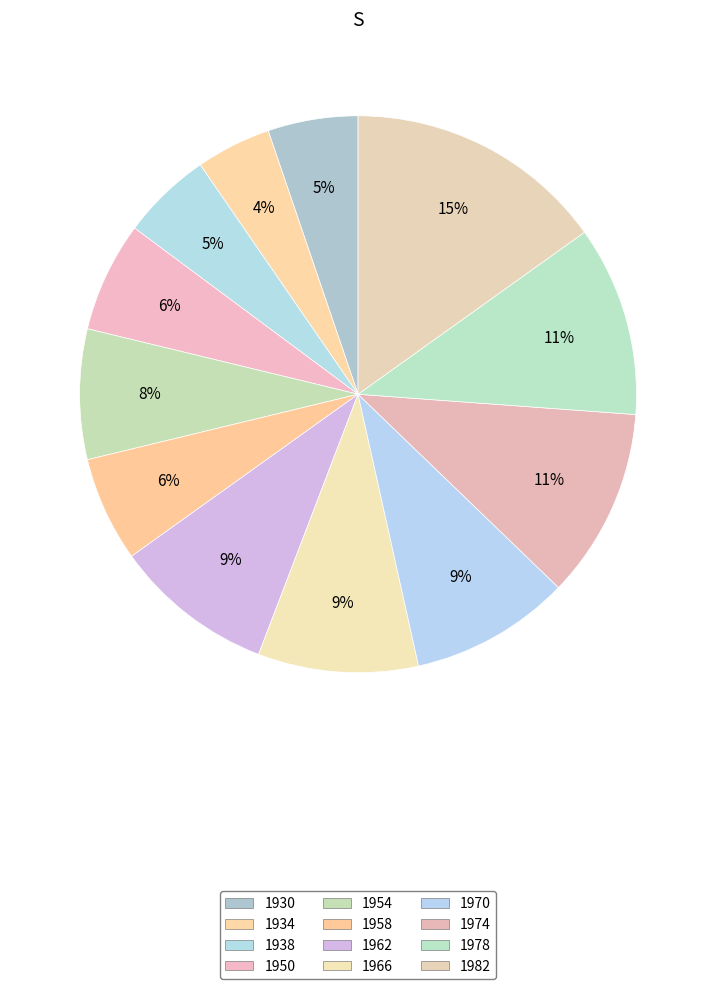

How many slices are in this pie chart?

12